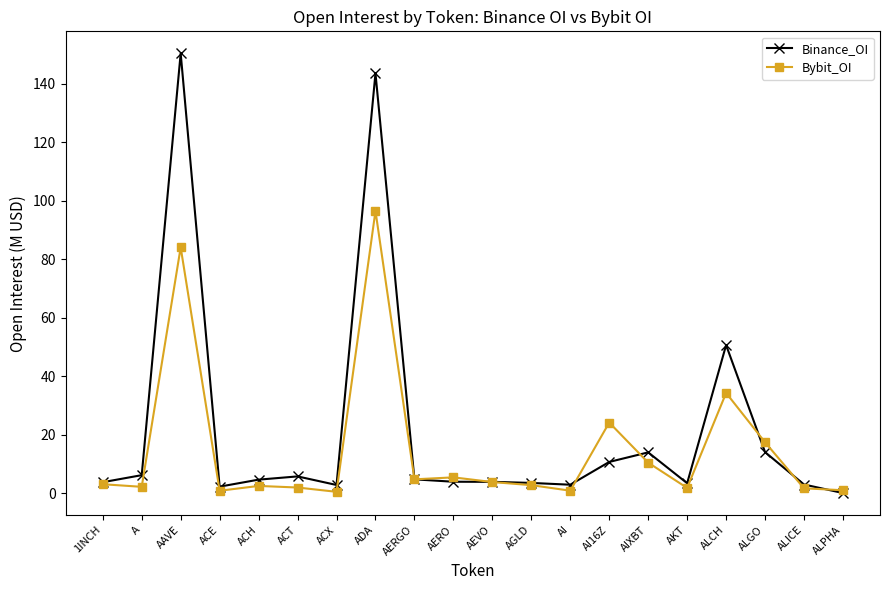

What are all the series names shown in the legend?

Binance_OI, Bybit_OI